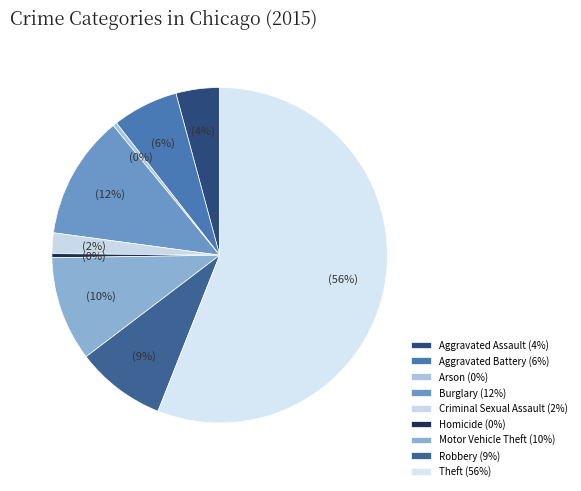

Is Theft the majority of the pie?

Yes